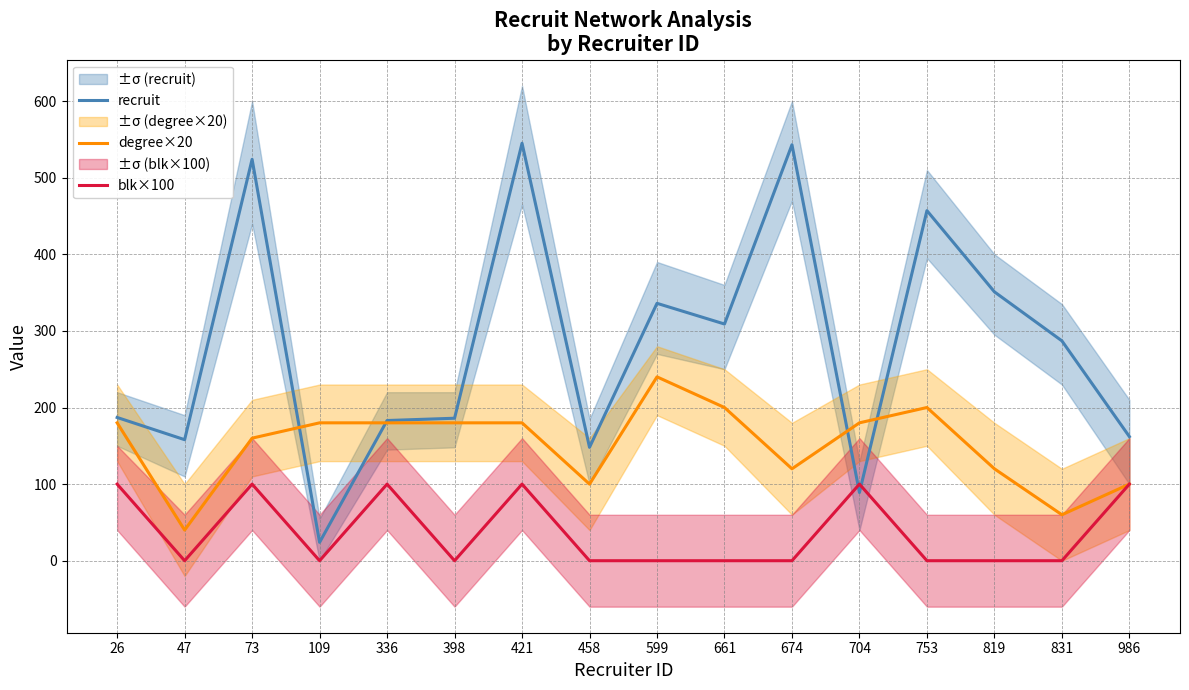

Between 26 and 674, which series saw the biggest shift?

recruit